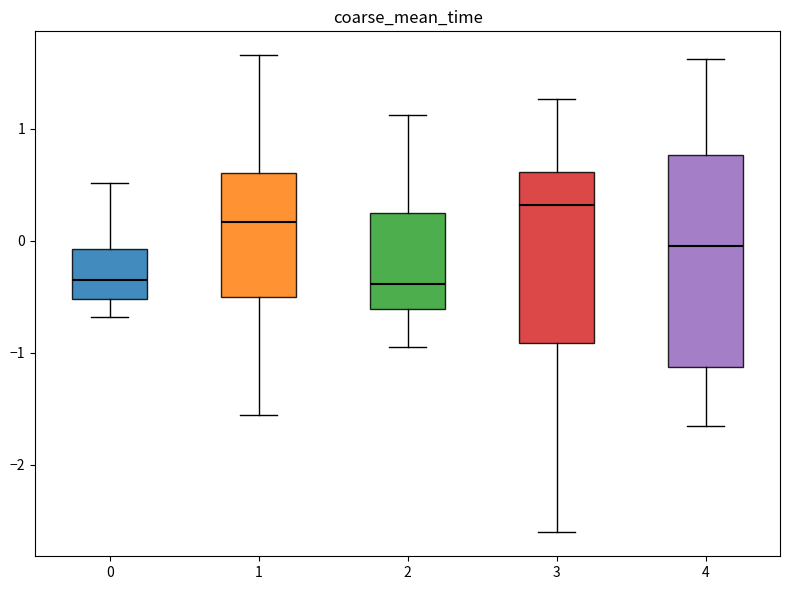

Reading left to right, read every box against the y-axis: the position of its median line, the range the box covers, and the ends of its whiskers. The values are not printed on the chart, so give them approximately, as read against the axis.

0: median -0.3, box -0.5 to -0.1, whiskers -0.7 to 0.5
1: median 0.2, box -0.5 to 0.6, whiskers -1.6 to 1.7
2: median -0.4, box -0.6 to 0.2, whiskers -1.0 to 1.1
3: median 0.3, box -0.9 to 0.6, whiskers -2.6 to 1.3
4: median 0.0, box -1.1 to 0.8, whiskers -1.7 to 1.6